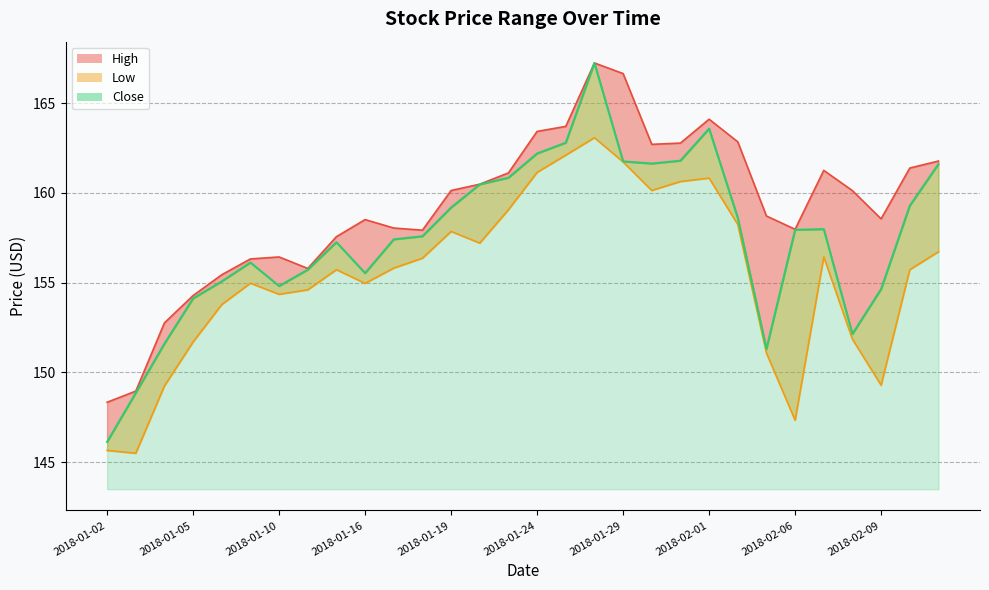

Reading right to left, extract all data points from this chart.

High: 161.8	161.4	158.6	160.1	161.2	158.0	158.7	162.8	164.1	162.8	162.7	166.6	167.2	163.7	163.4	161.1	160.5	160.1	157.9	158.0	158.5	157.6	155.8	156.4	156.3	155.4	154.3	152.8	149.0	148.3
Low: 156.7	155.7	149.3	151.9	156.4	147.3	151.1	158.2	160.8	160.6	160.1	161.7	163.1	162.1	161.1	159.1	157.2	157.9	156.4	155.8	155.0	155.7	154.6	154.4	155.0	153.8	151.7	149.2	145.5	145.7
Close: 161.6	159.3	154.6	152.1	158.0	157.9	151.3	158.6	163.6	161.8	161.6	161.8	167.2	162.8	162.2	160.8	160.5	159.2	157.6	157.4	155.5	157.2	155.7	154.8	156.1	155.1	154.1	151.6	148.9	146.1